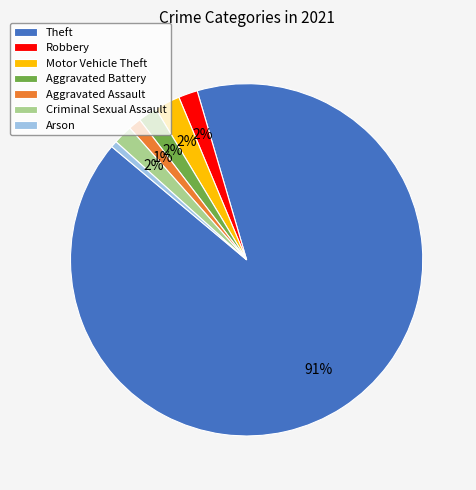

Count the number of slices in the pie.

7